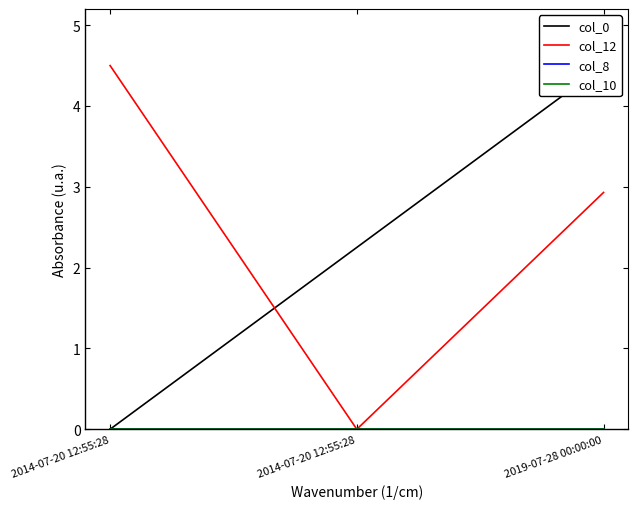

Which series has the largest total across all categories?

col_12